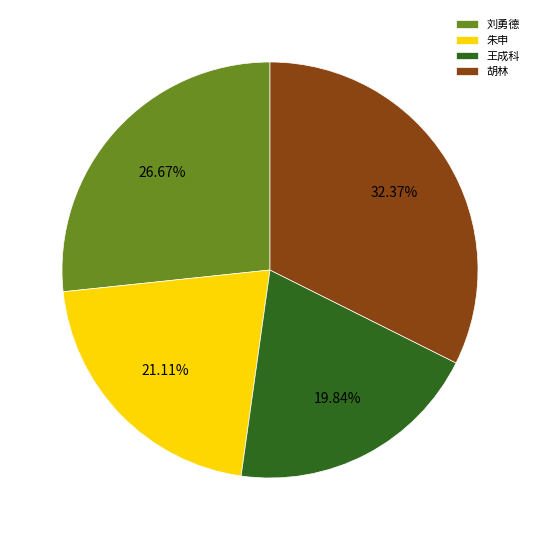

How much of the chart is everything except 胡林?

67.6%